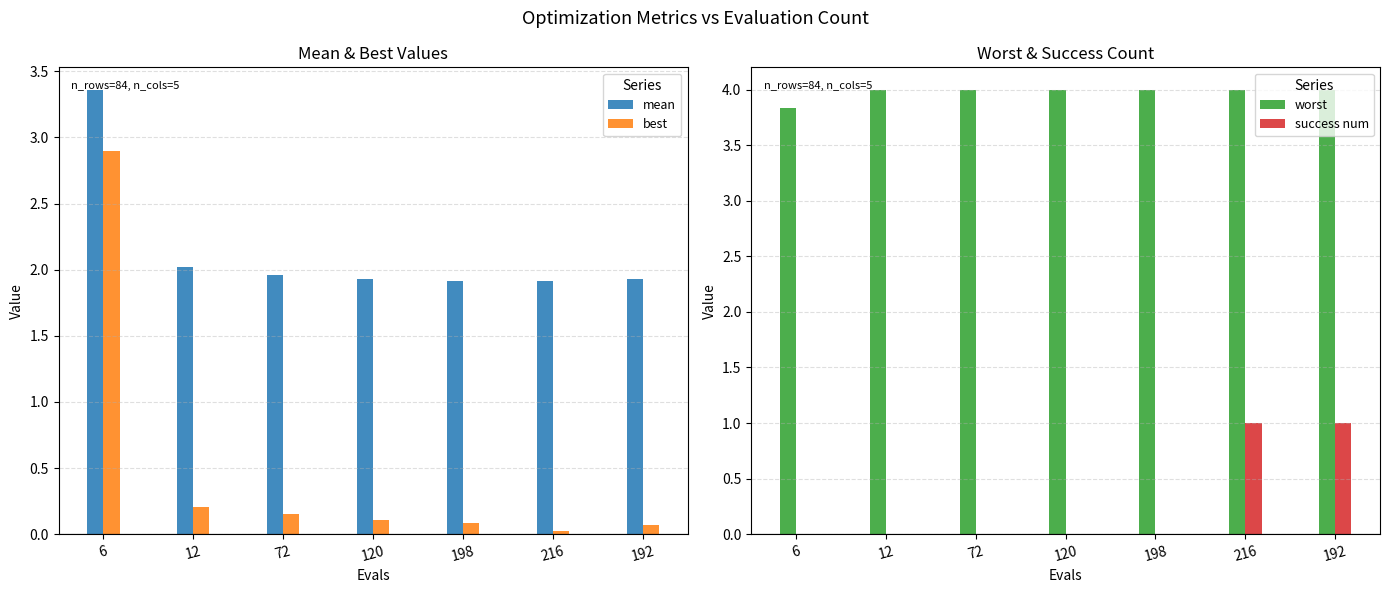

What are all the series names shown in the legend?

mean, best, worst, success num